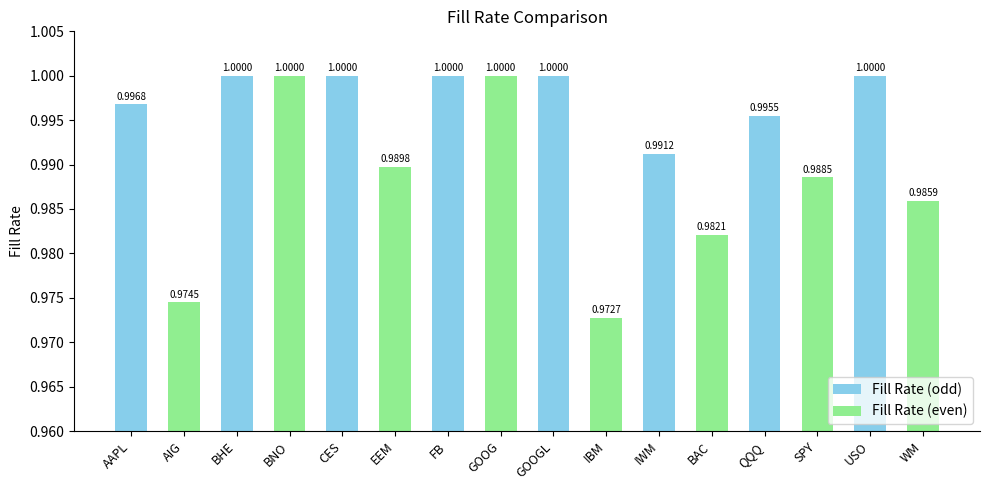

What position from the right is BAC?

5